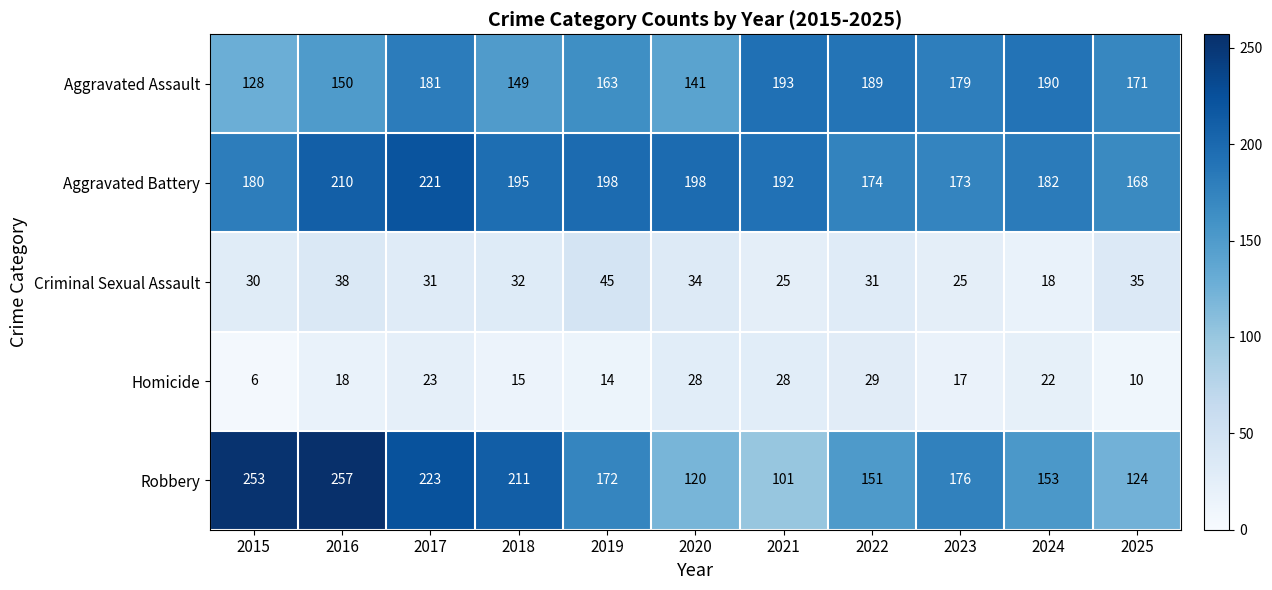

At which label is Homicide closest to 17?

2023